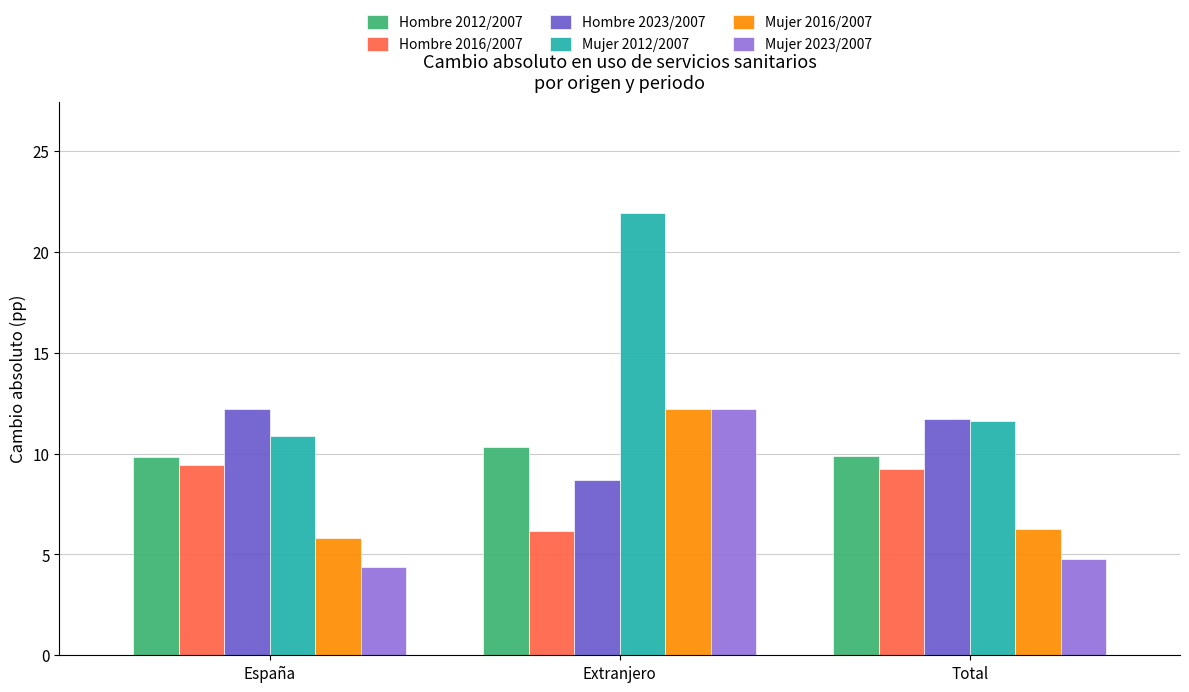

What is the lowest value of the Hombre 2012/2007 series?

9.8